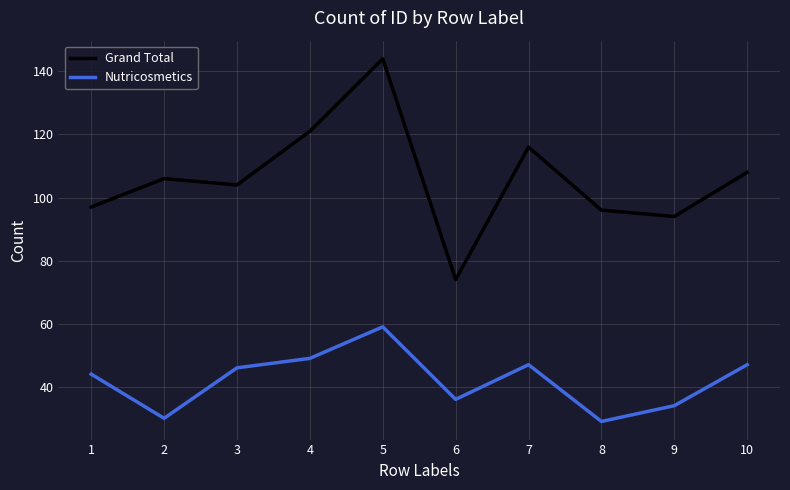

At which category does the chart reach its peak across all series?

5